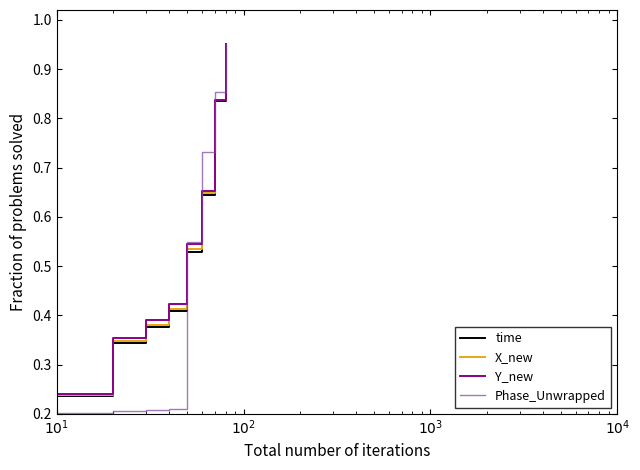

Which category has the lowest value in the X_new series?

$10^{1}$